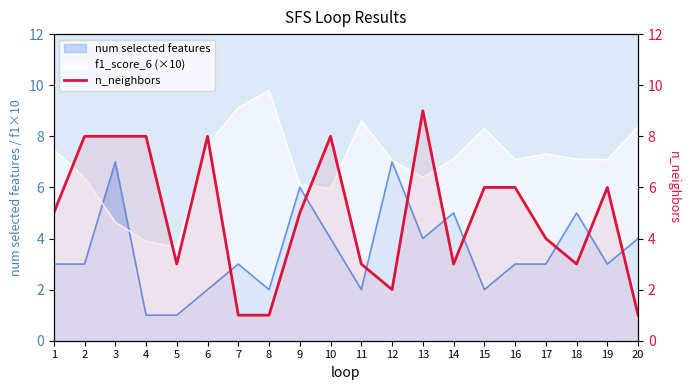

How many data points does each series have?

20